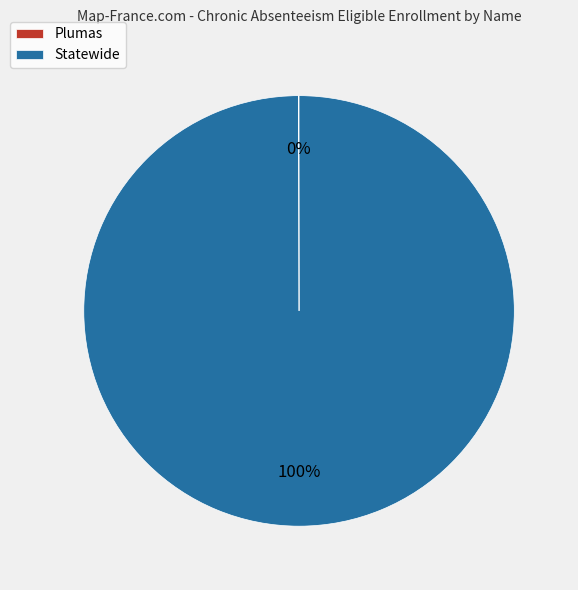

To the nearest percent, what percentage of the pie is Statewide?

100%